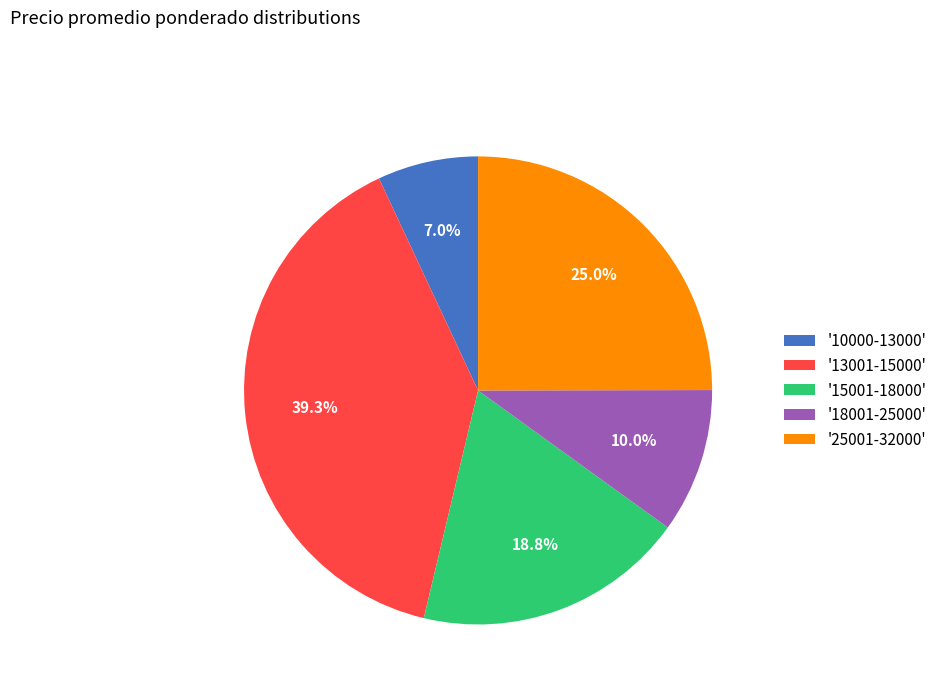

Rank the categories by value from highest to lowest.

'13001-15000', '25001-32000', '15001-18000', '18001-25000', '10000-13000'